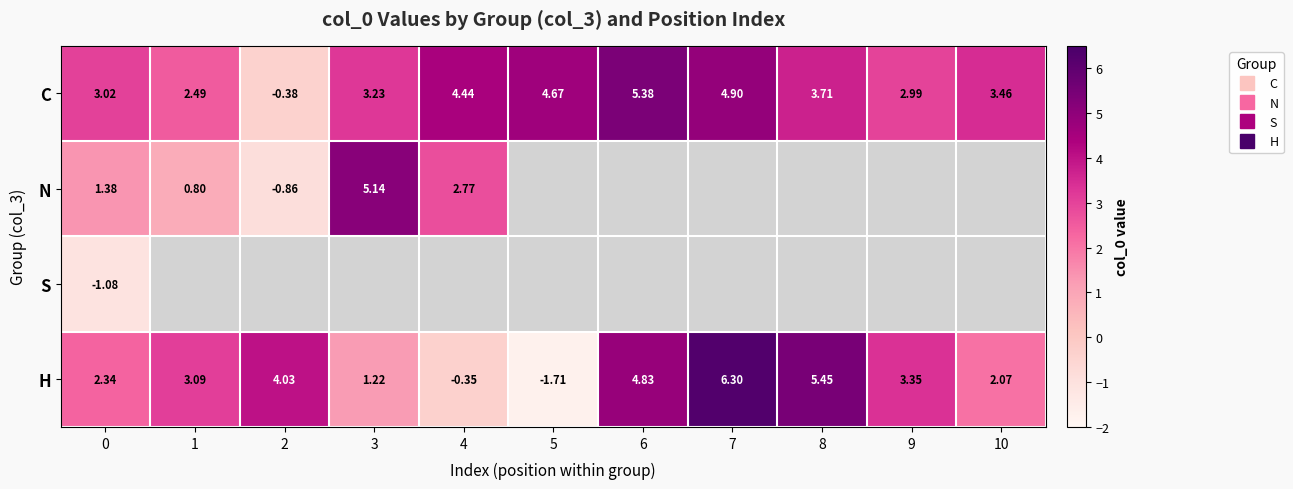

At which category does the chart reach its minimum across all series?

5